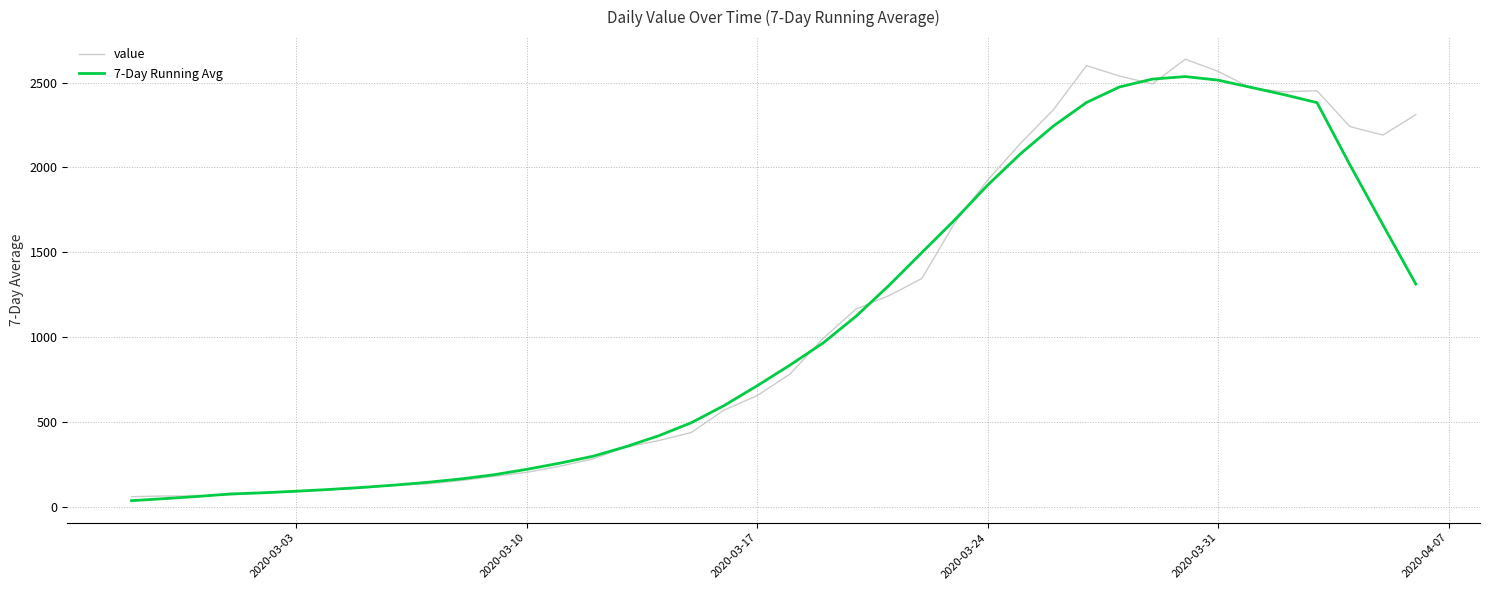

What is the minimum value for value?

61.0